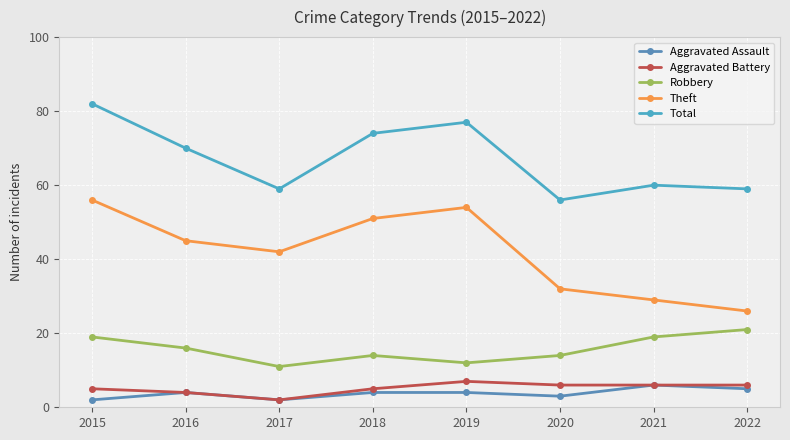

Does the chart have visible grid lines?

Yes